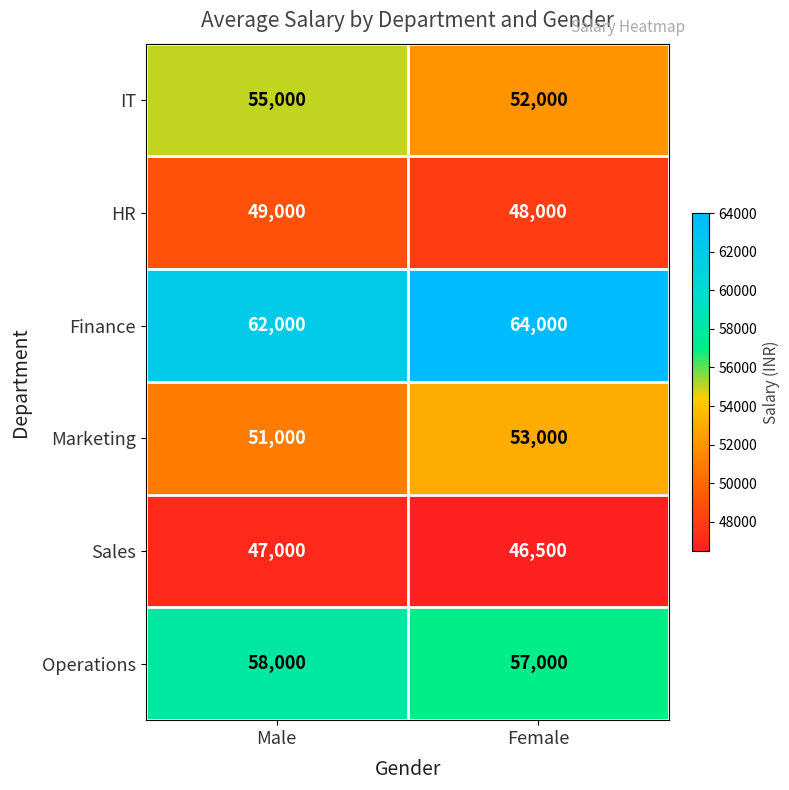

Reading right to left, list all the values displayed in this chart.

IT: 52000	55000
HR: 48000	49000
Finance: 64000	62000
Marketing: 53000	51000
Sales: 46500	47000
Operations: 57000	58000